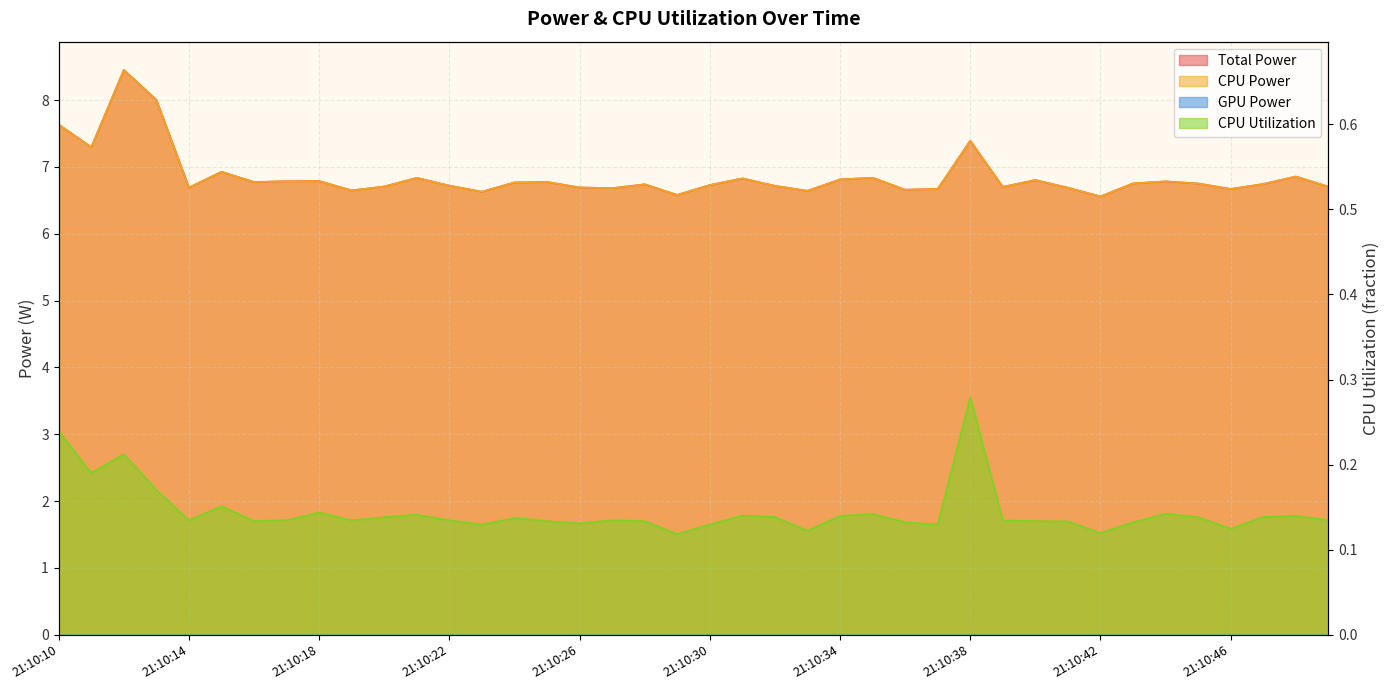

What is the average value of the Total Power series?

6.9